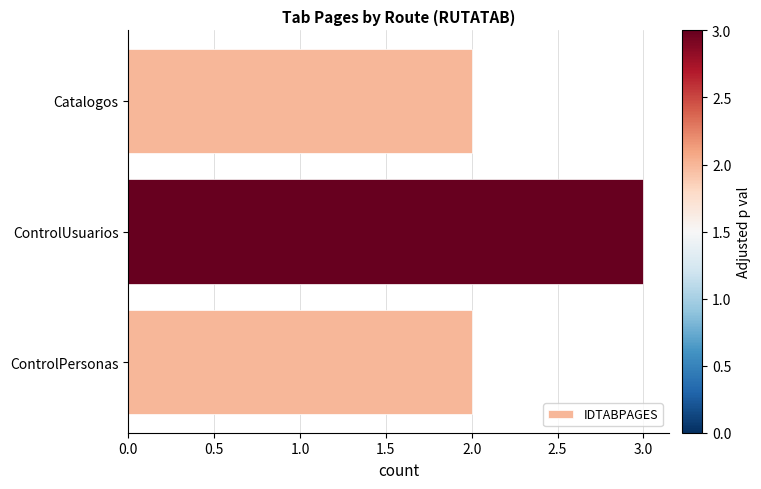

What is the label of the 3rd bar from the top?

ControlPersonas